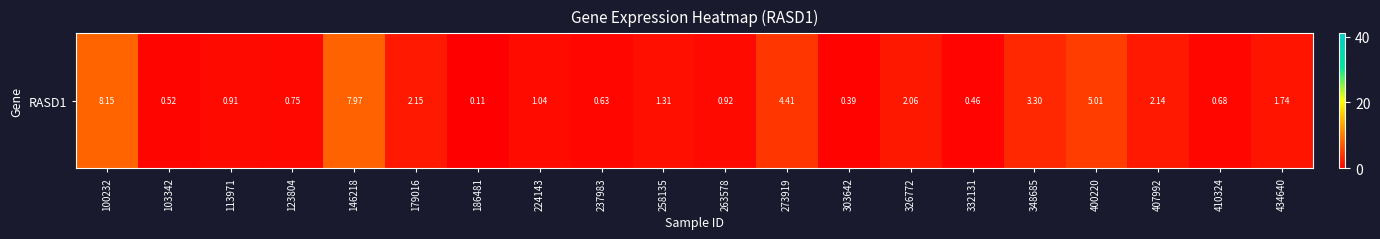

Reading left to right, transcribe all the data shown in this chart.

100232=8.2	103342=0.5	113971=0.9	123804=0.8	146218=8.0	179016=2.1	186481=0.1	224143=1.0	237983=0.6	258135=1.3	263578=0.9	273919=4.4	303642=0.4	326772=2.1	332131=0.5	348685=3.3	400220=5.0	407992=2.1	410324=0.7	434640=1.7